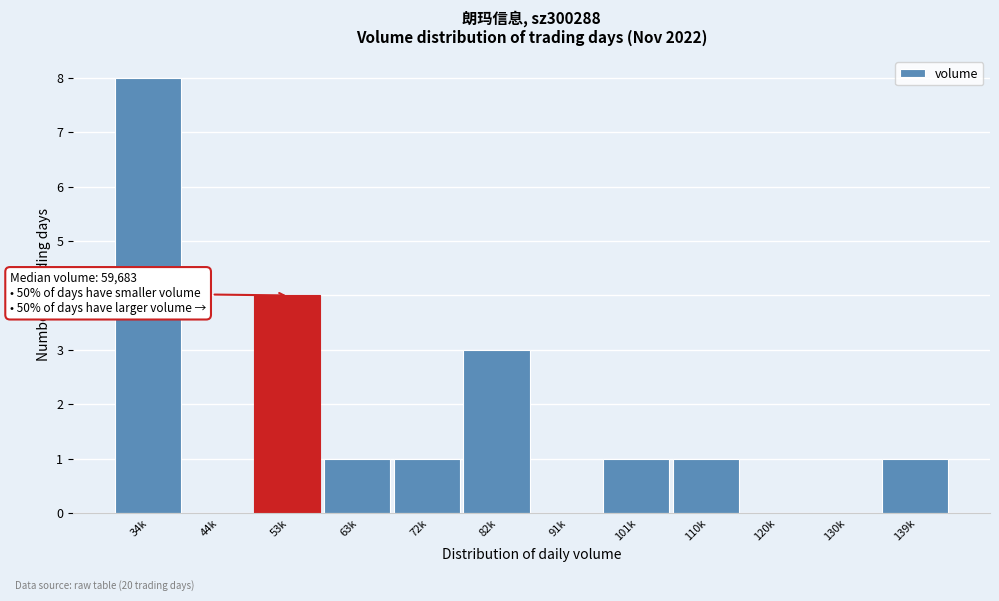

Reading left to right, what are all the values shown in this chart?

34k=8	44k=0	53k=4	63k=1	72k=1	82k=3	91k=0	101k=1	110k=1	120k=0	130k=0	139k=1